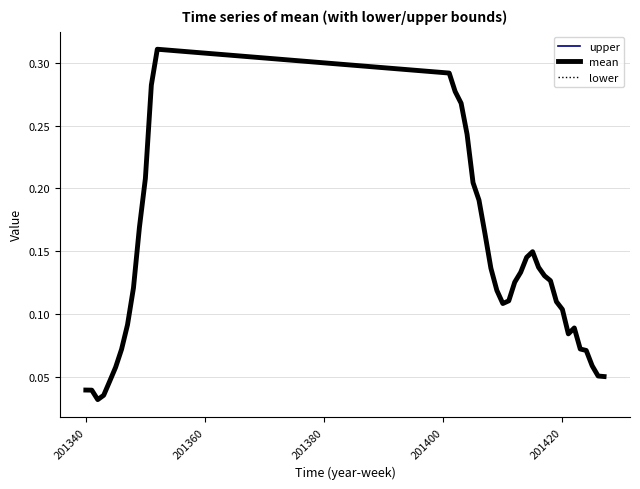

True or false: lower and mean cross at least once.

False